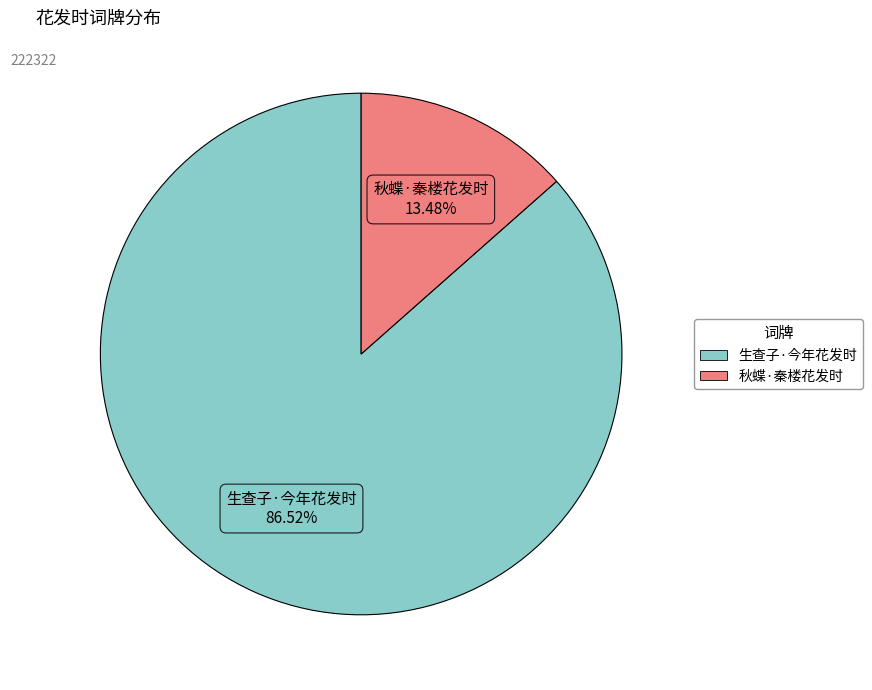

What percentage is NOT represented by 生查子·今年花发时?

13.5%